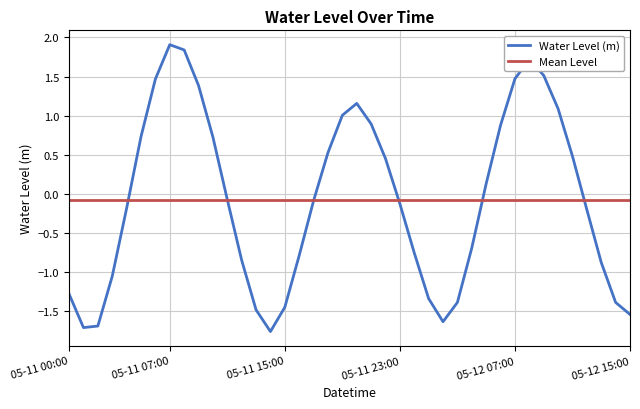

List the series in order of their peak value, highest first.

Water Level (m), Mean Level